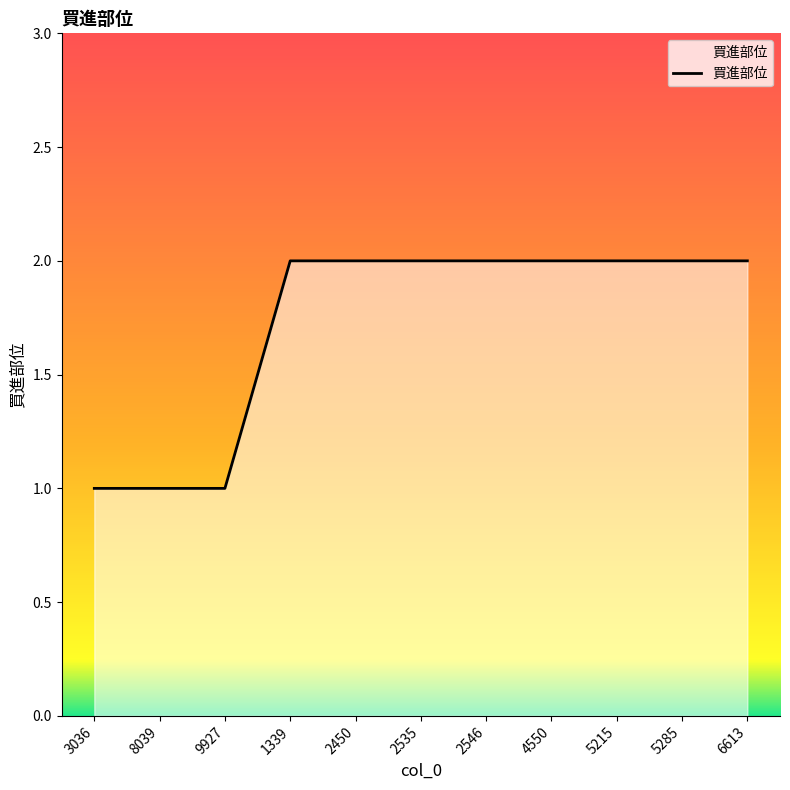

Approximately how many times larger is the value at 9927 compared to 4550?

0.5